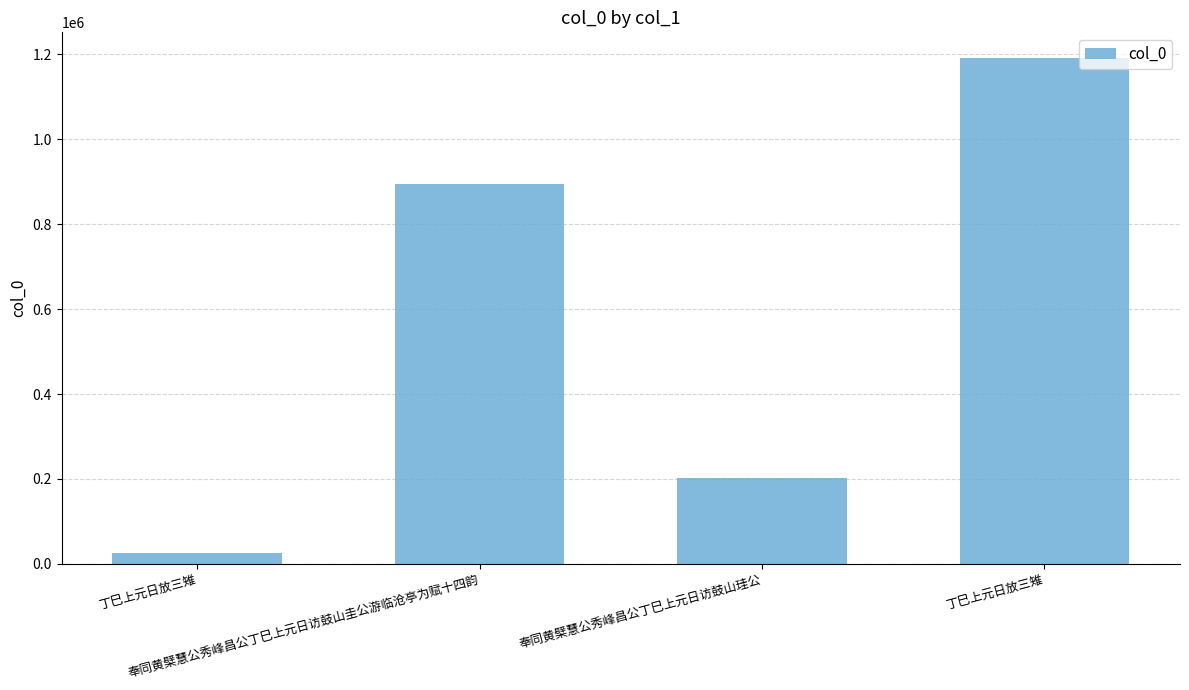

What is the label of the 1st bar from the right?

丁巳上元日放三雉